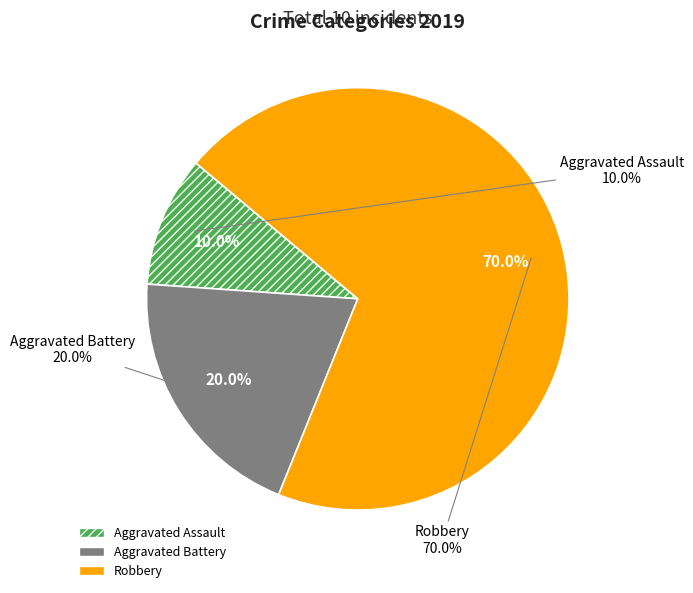

Rank the categories by value from lowest to highest.

Aggravated Assault, Aggravated Battery, Robbery